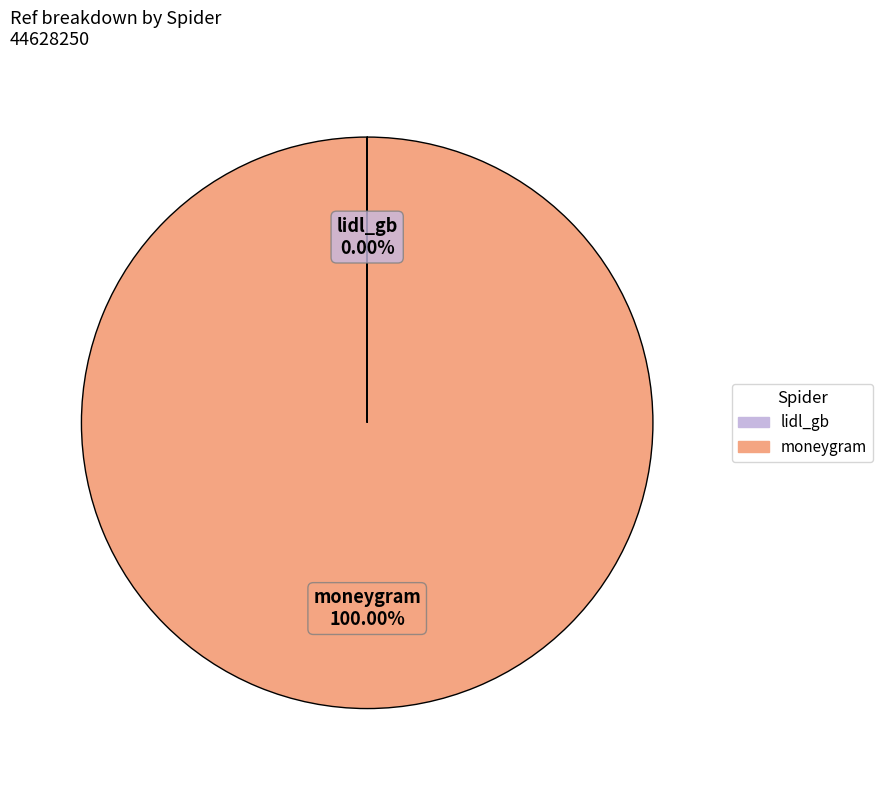

Is there a majority slice in this chart?

Yes